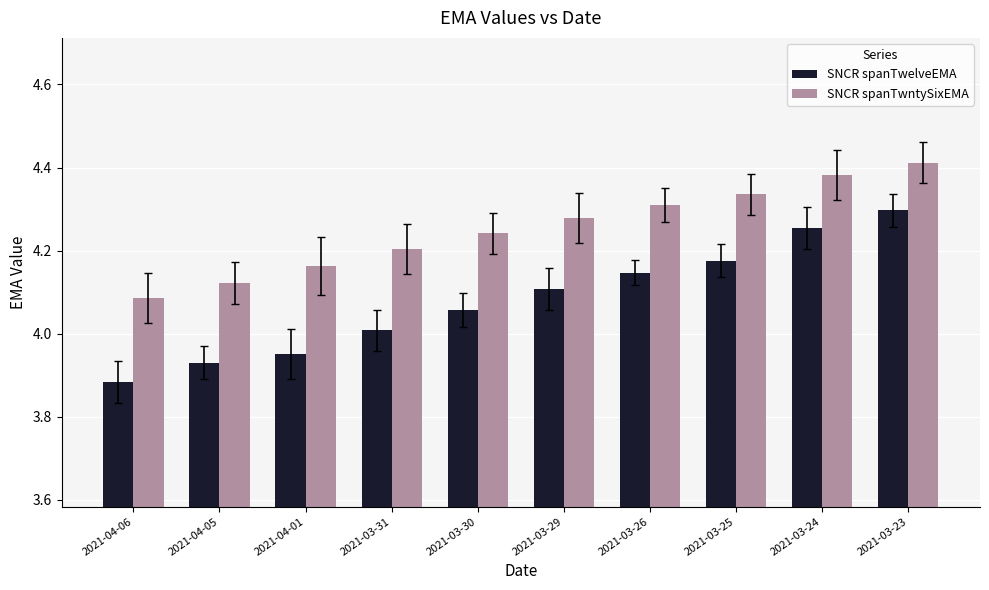

Which series has the largest total across all categories?

SNCR spanTwntySixEMA